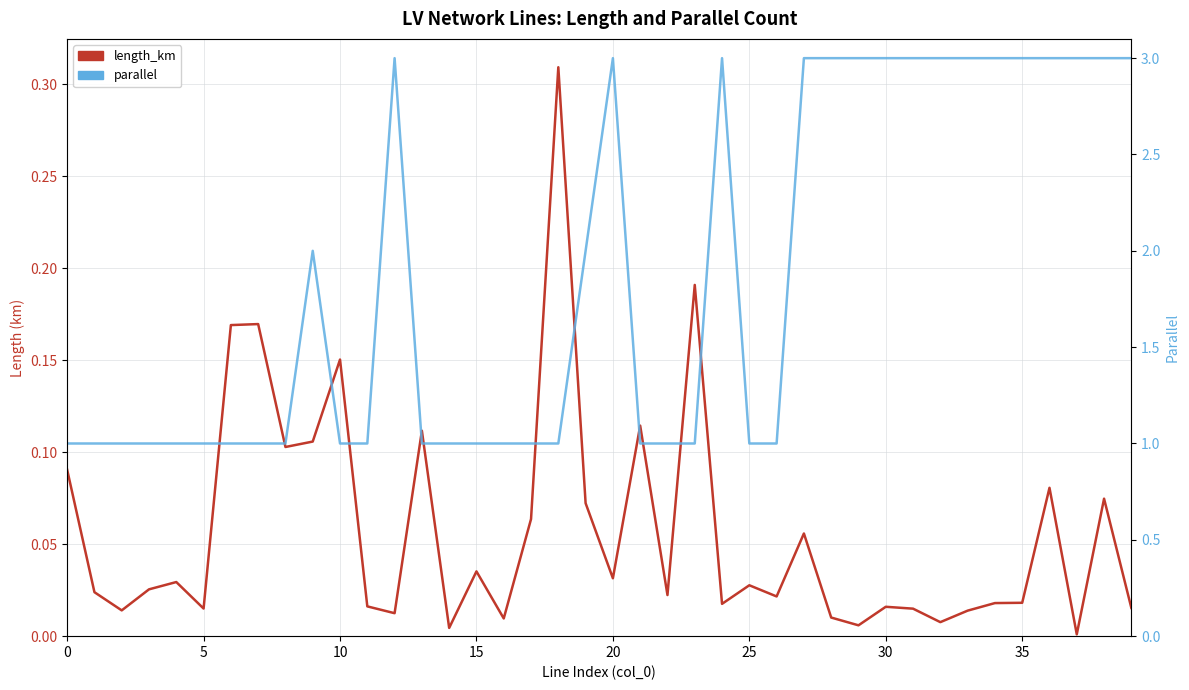

True or false: length_km and parallel cross at least once.

False